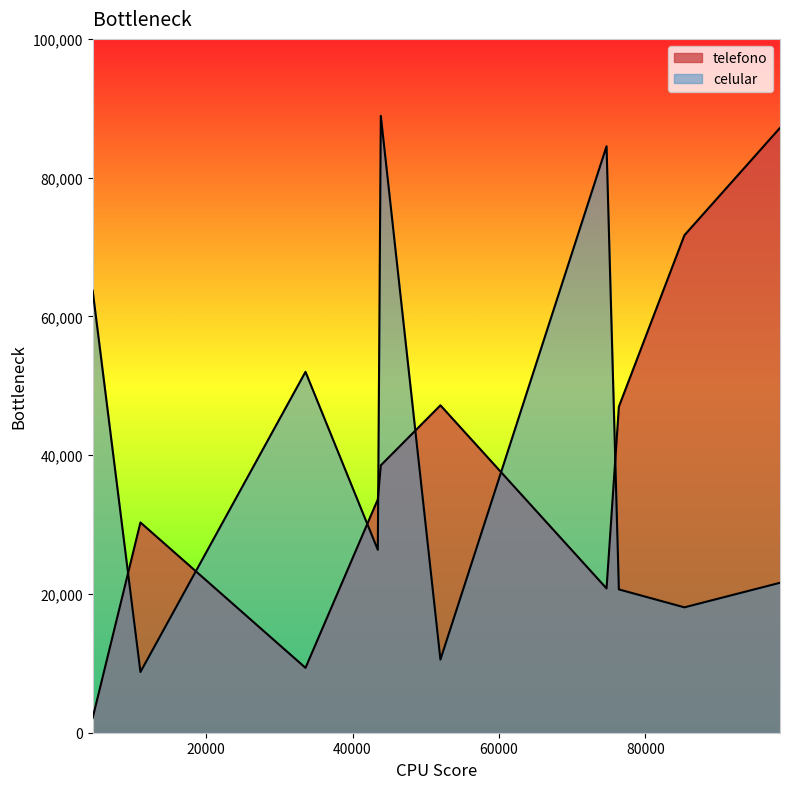

Is the value of celular at 52003 greater than the value of telefono at 98381?

No